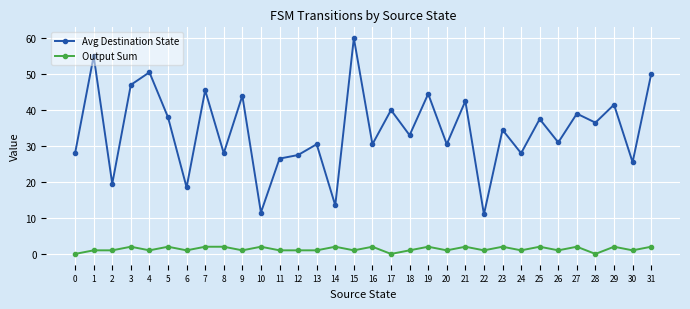

Where is the first local maximum for Avg Destination State?

1